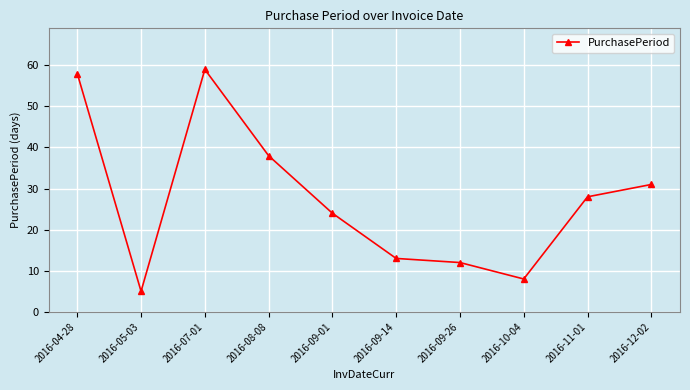

What is the greatest value displayed?

59